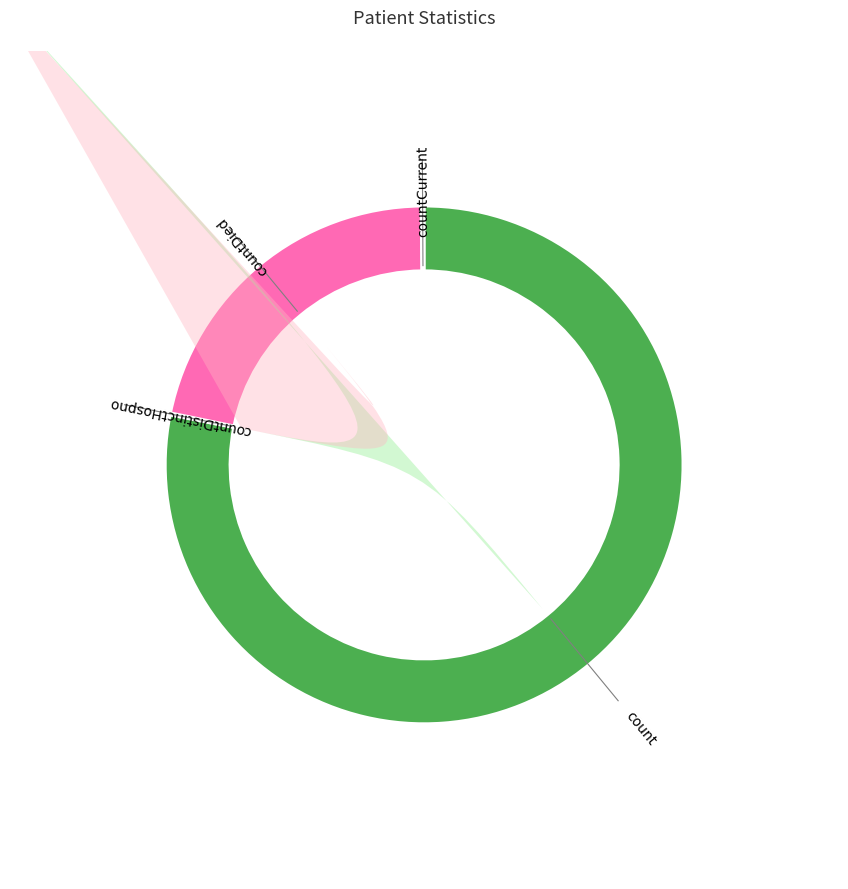

Approximately how many times larger is the value at countDied compared to countCurrent?

117.7